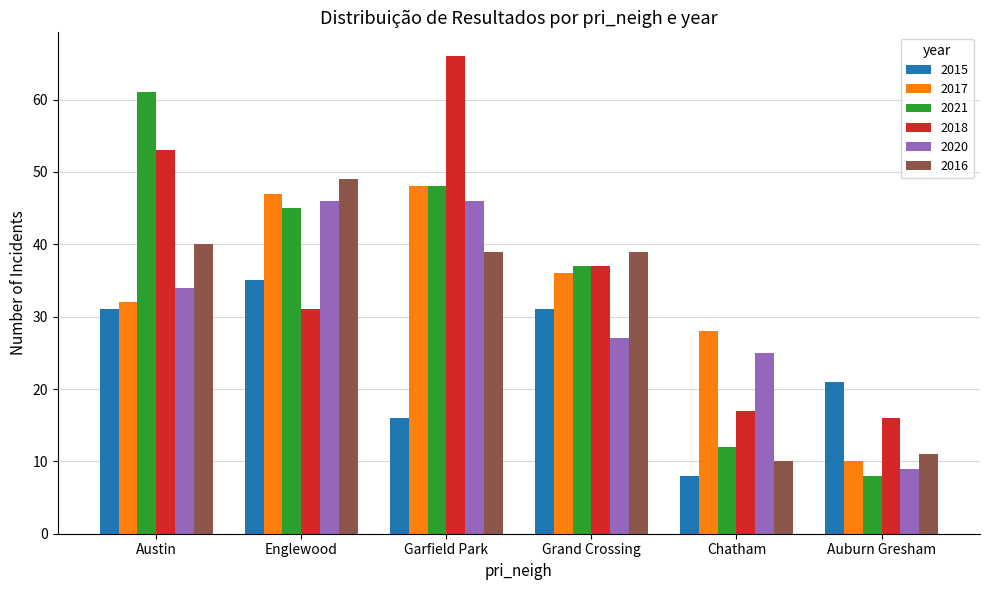

What is the minimum value shown in the chart?

8